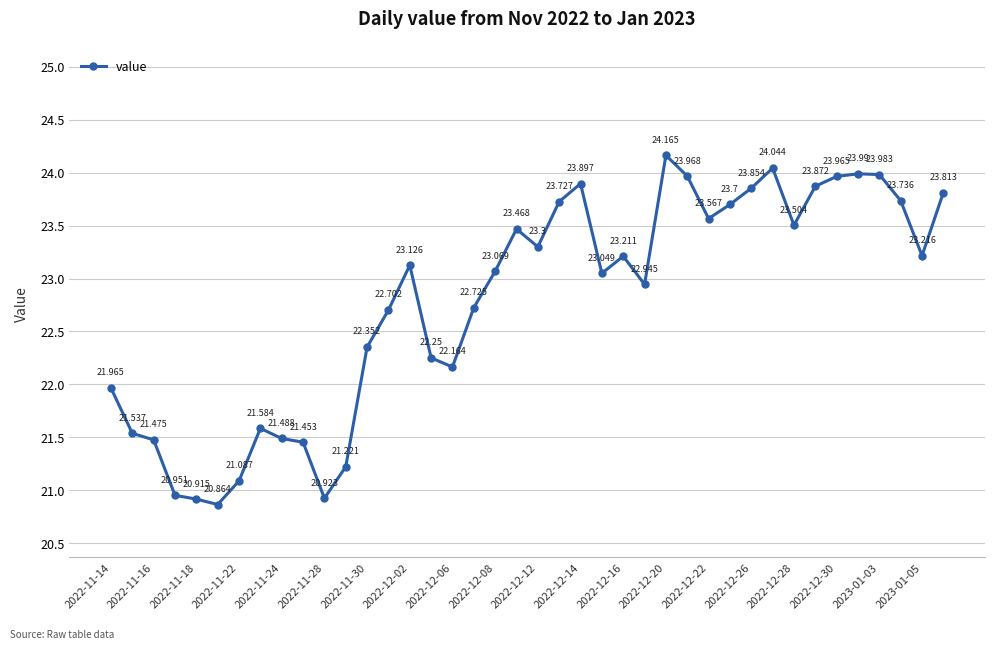

How many lines are shown in the chart?

1